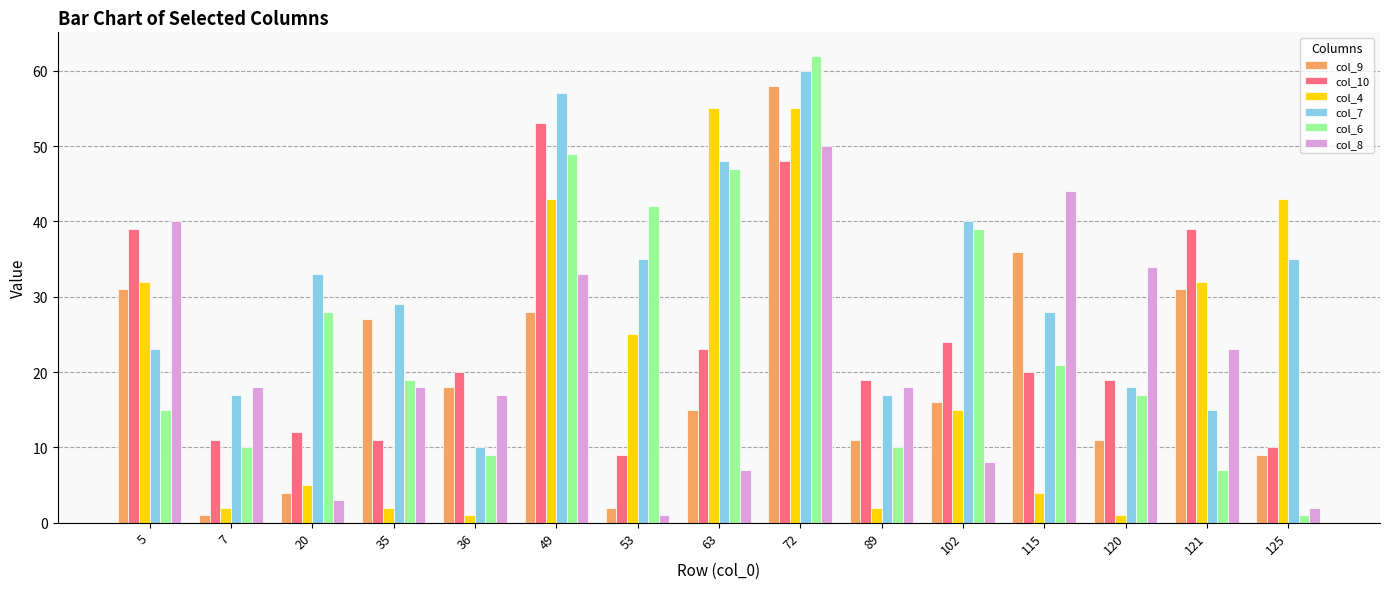

What is the minimum value shown in the chart?

1